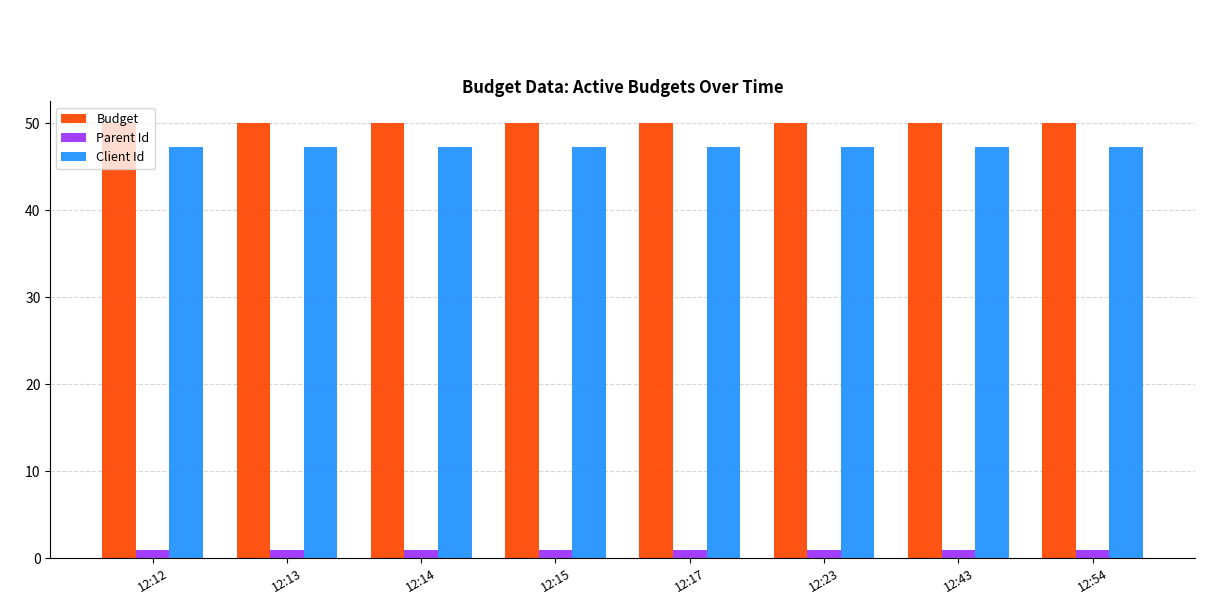

Rank the series by their maximum value, from highest to lowest.

Budget, Client Id, Parent Id